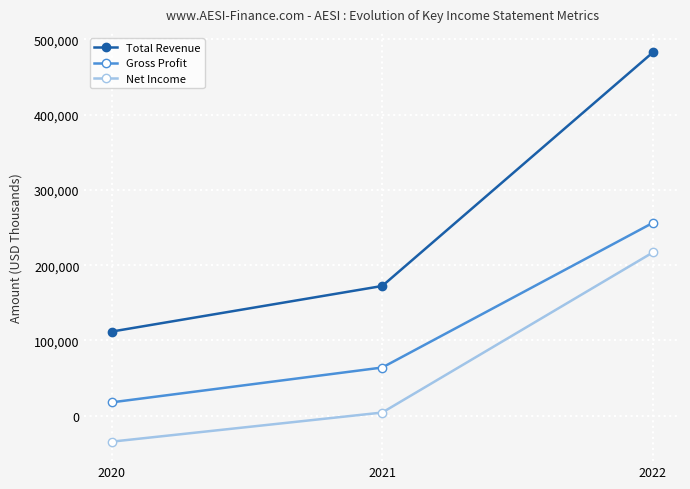

What is the value of the Net Income point at the 2nd from the left?

4300